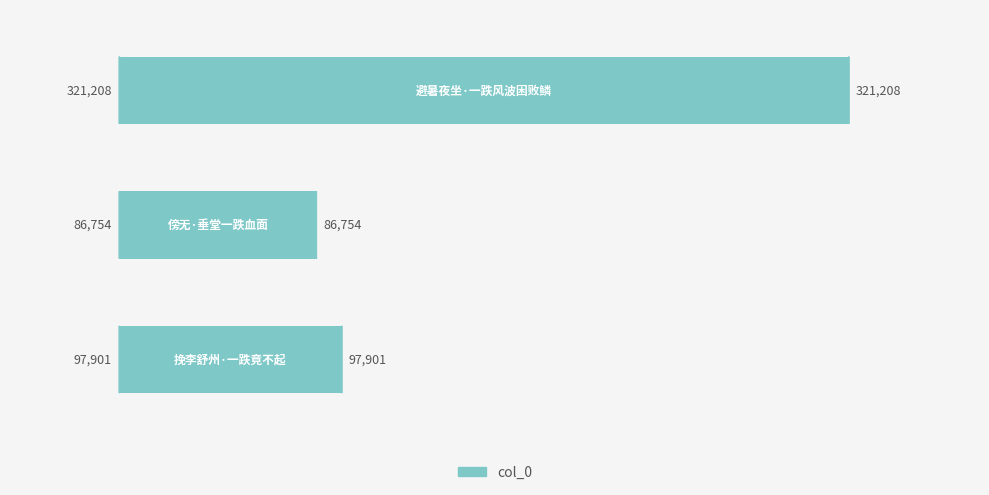

What is the minimum value shown in the chart?

86754